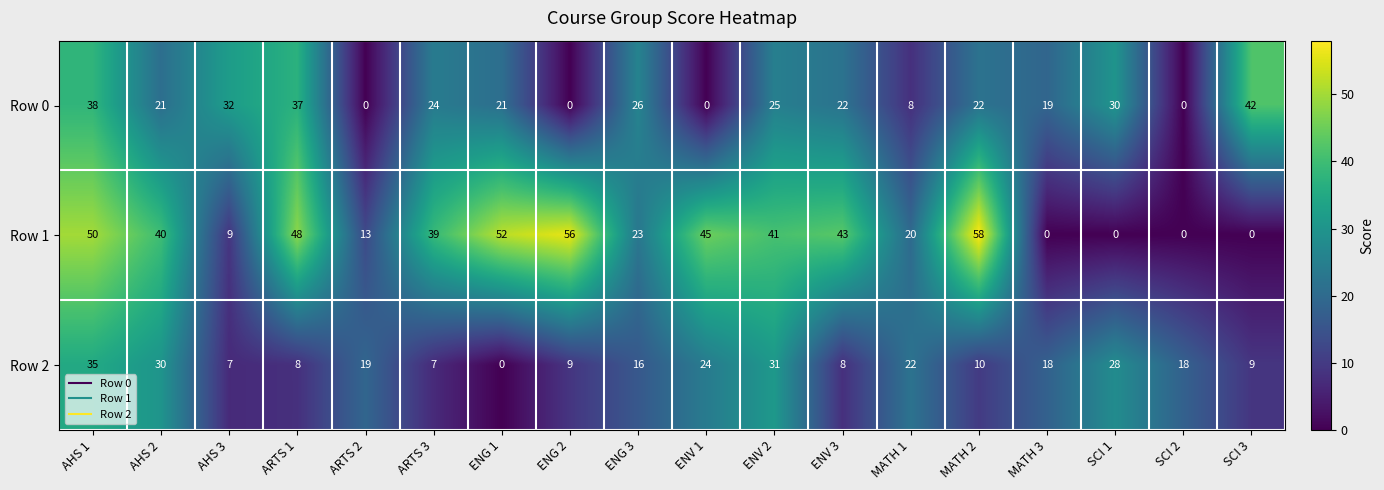

What is the spread (max minus min) of values at ENG 2?

56